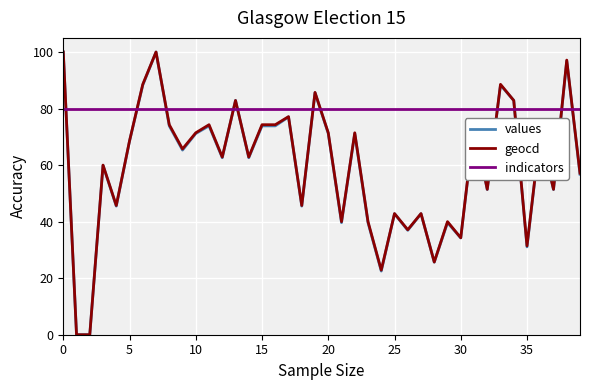

How many lines are shown in the chart?

3